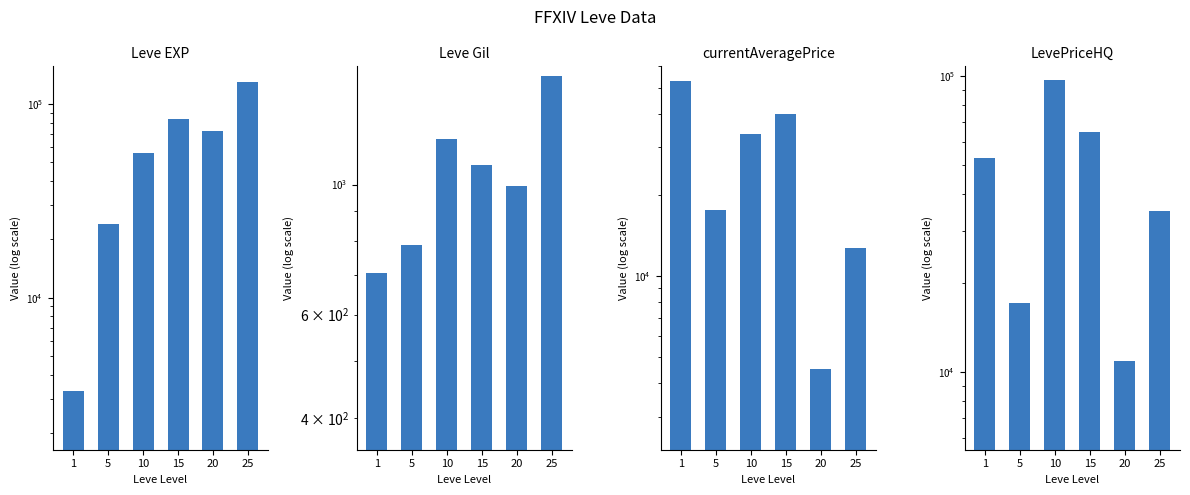

What is the total value across all series at 5?

59553